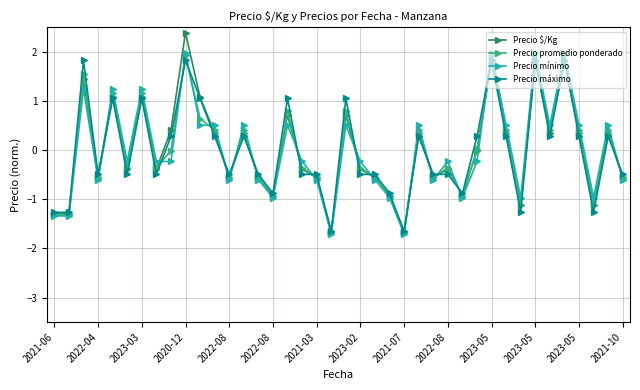

True or false: Precio promedio ponderado has more than 1 interior local peaks.

True